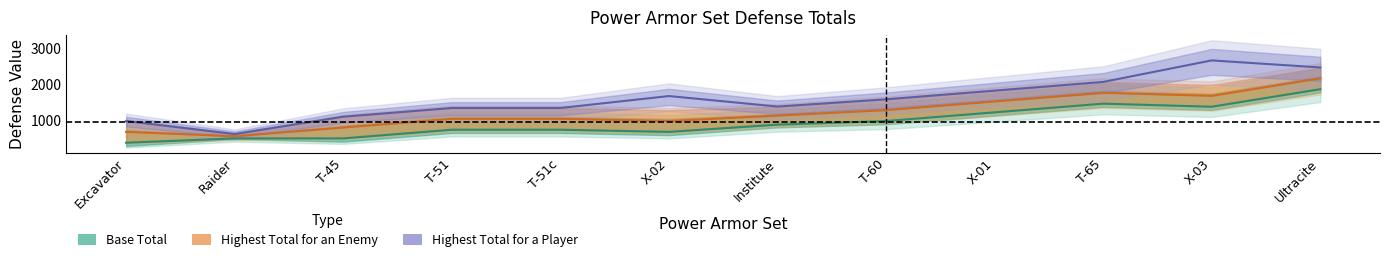

What is the sum of all Highest Total for a Player values?

19005